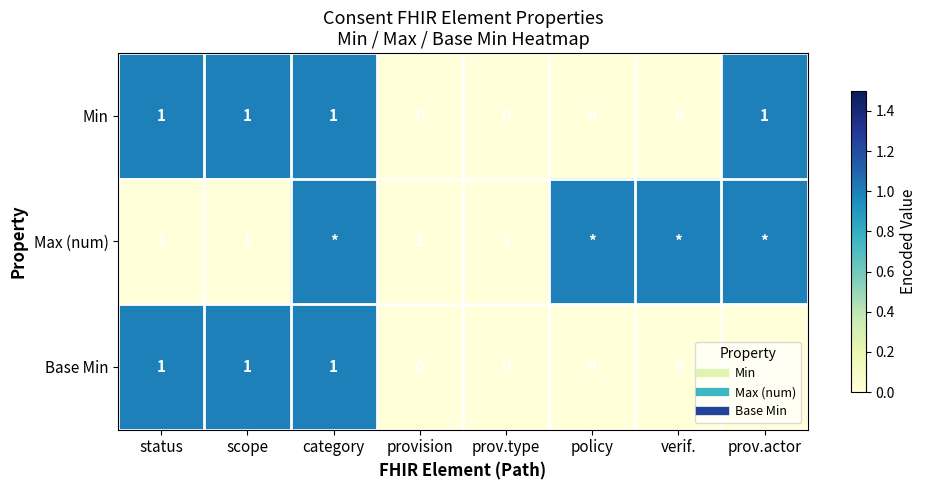

What is the greatest value displayed?

1